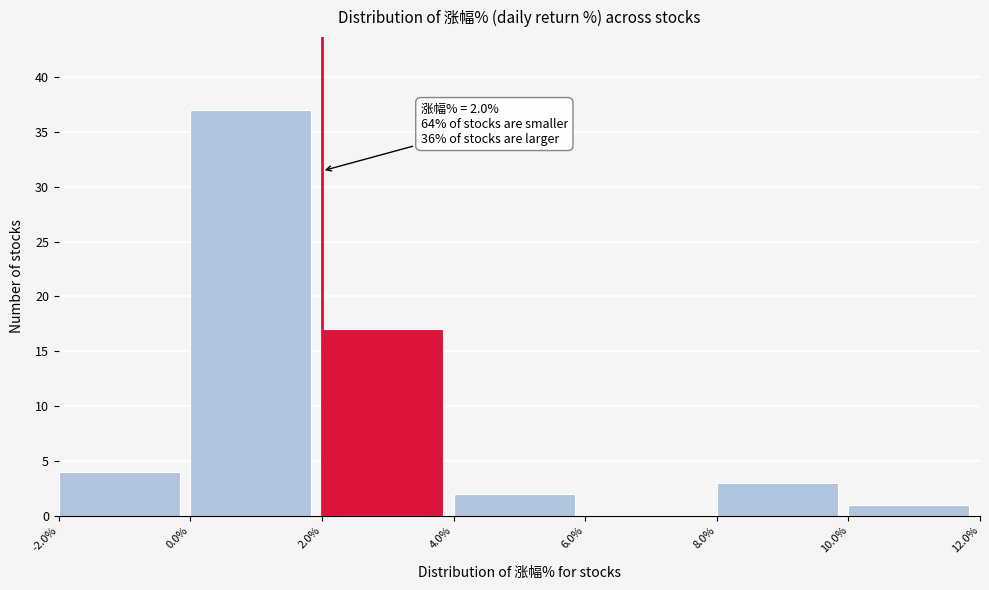

Over which range of the x-axis is the bar tallest?

0.0% to 2.0%